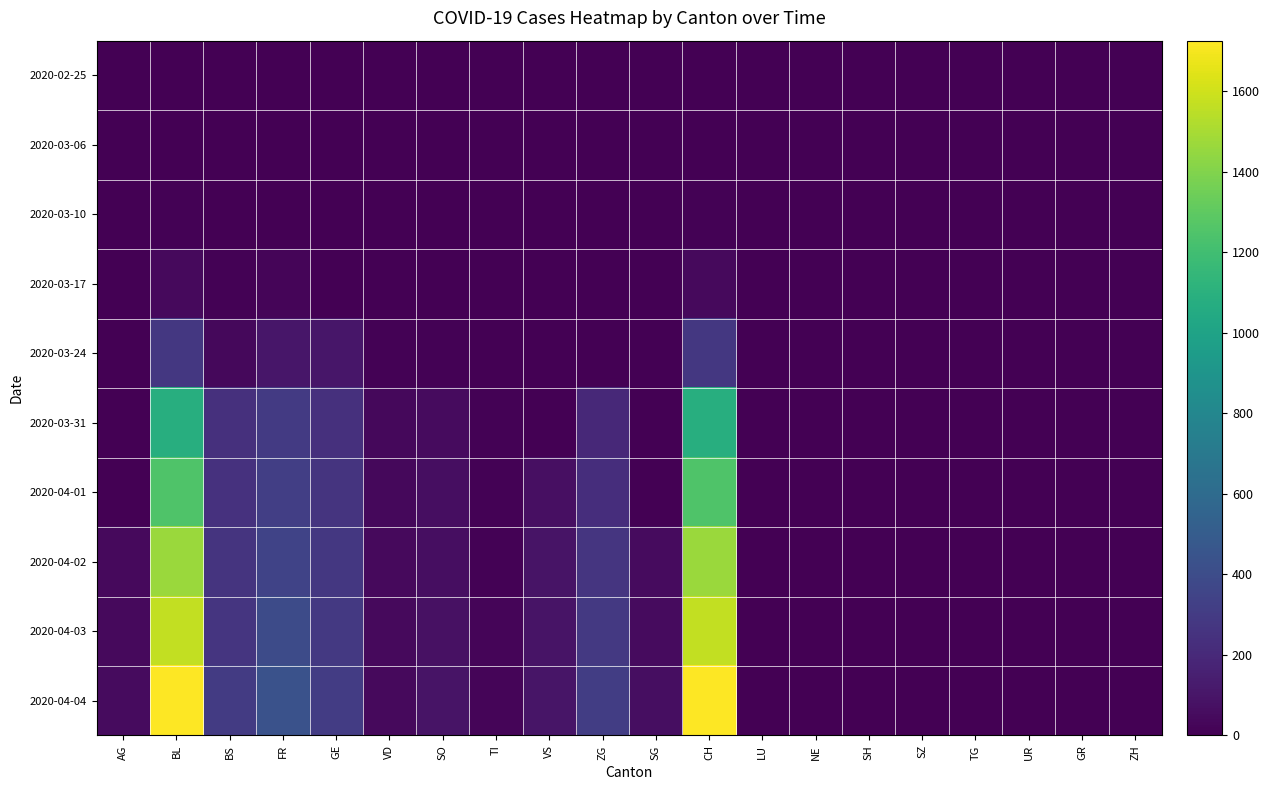

Which has a higher value, TI or SZ?

TI